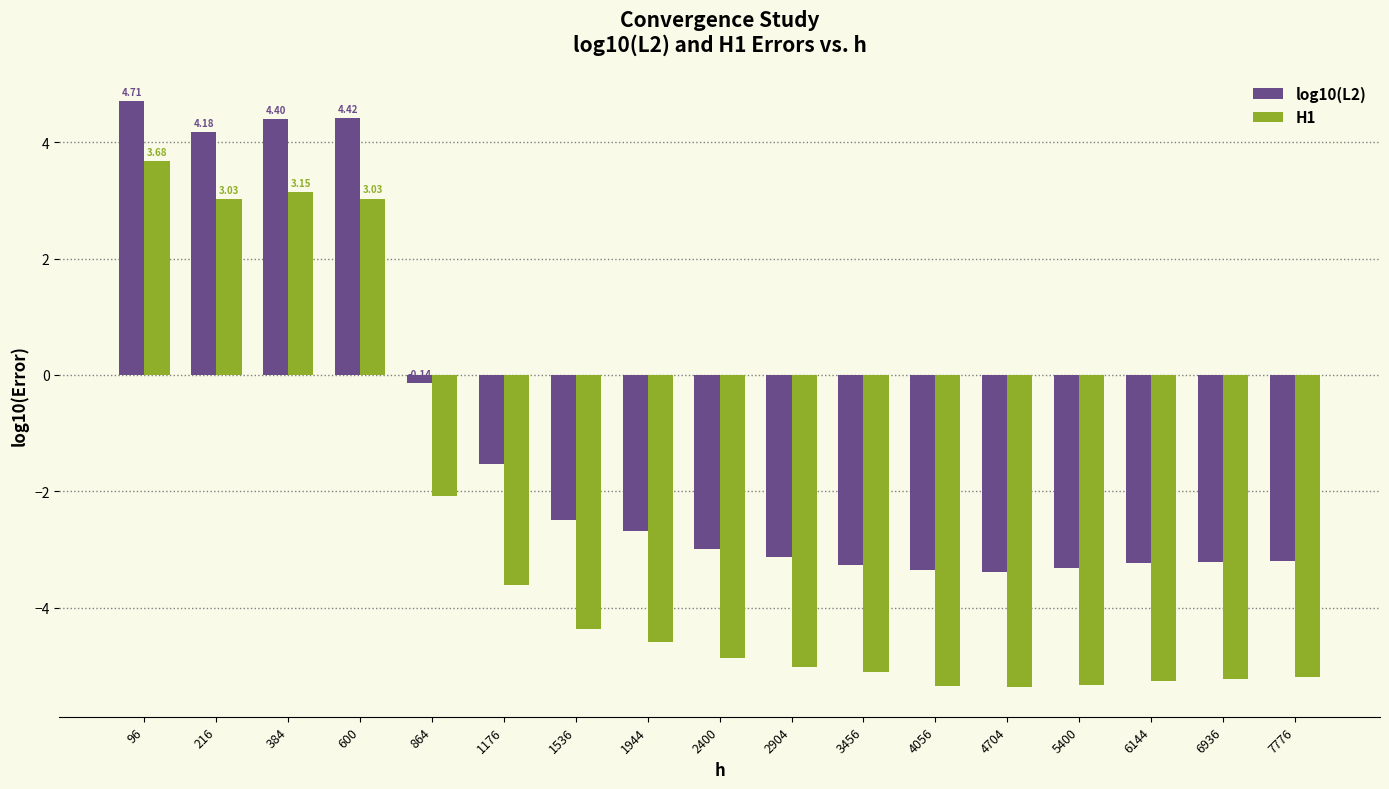

Are the bars grouped side by side (vs. stacked)?

Yes